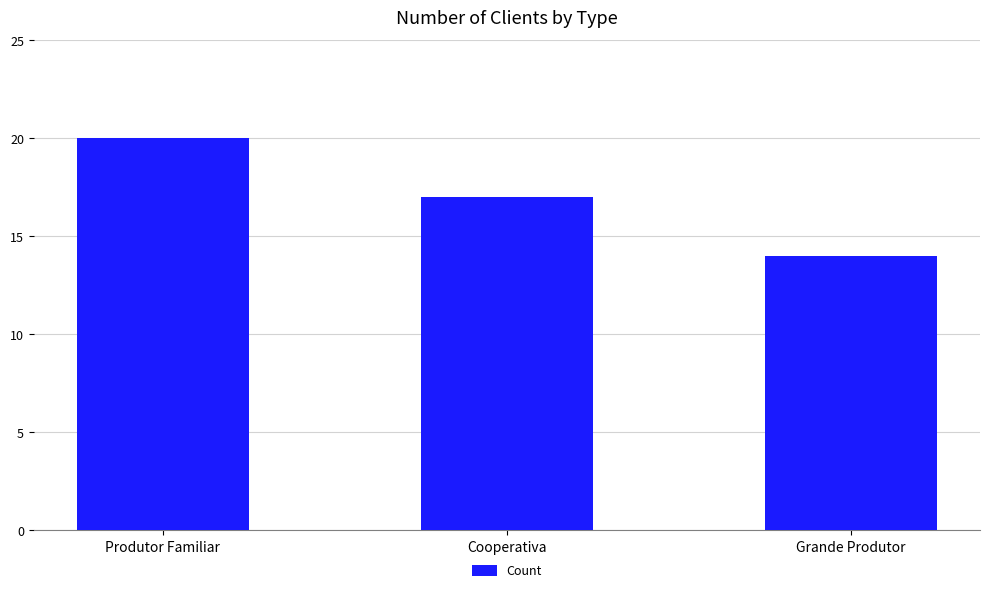

What is the change in value from Cooperativa to Grande Produtor?

-3